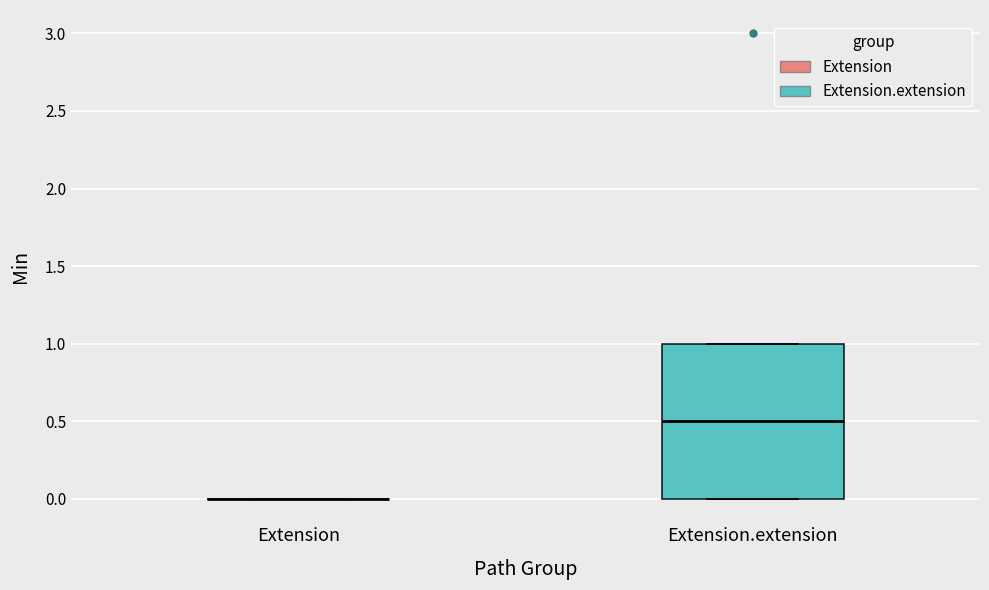

Reading left to right, read every box against the y-axis: the position of its median line, the range the box covers, and the ends of its whiskers. The values are not printed on the chart, so give them approximately, as read against the axis.

Extension: box collapsed to a line at 0.0, whiskers 0.0 to 0.0
Extension.extension: median 0.5, box 0.0 to 1.0, whiskers 0.0 to 1.0